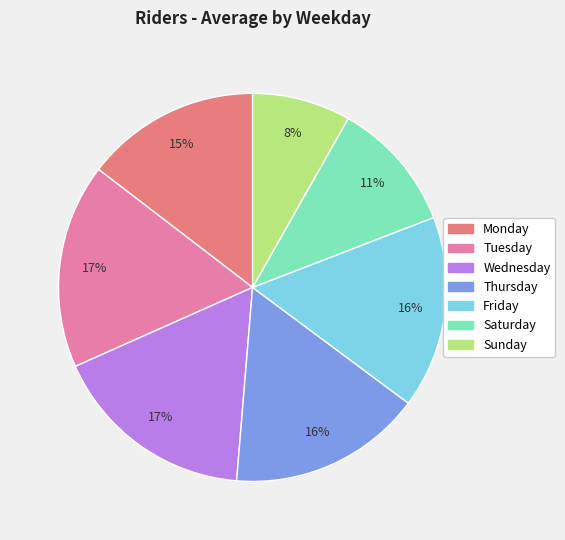

Is Saturday the majority of the pie?

No